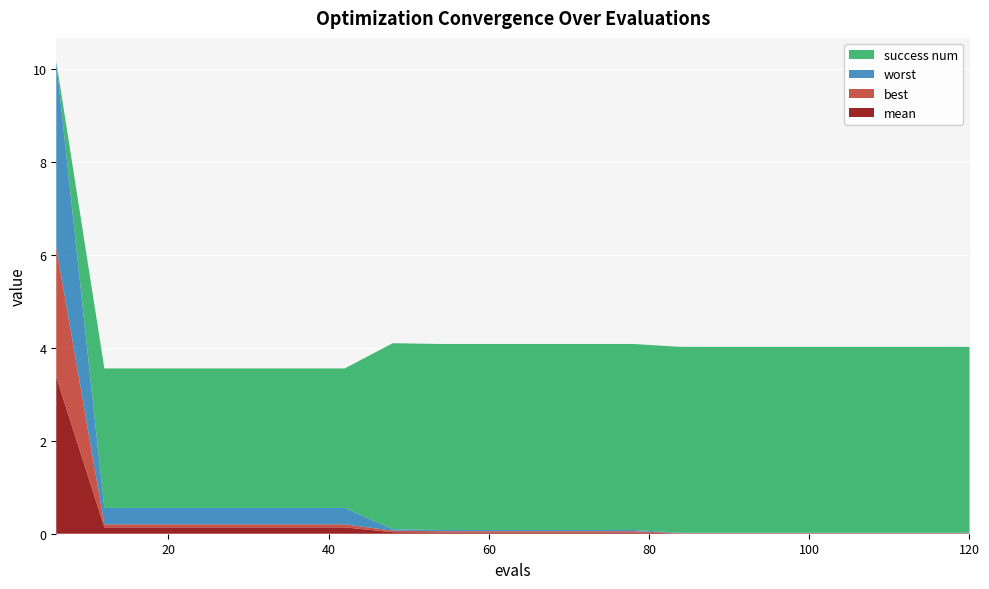

Reading right to left, what are all the values shown in this chart?

mean: 120=0.0	114=0.0	108=0.0	102=0.0	96=0.0	90=0.0	84=0.0	78=0.0	72=0.0	66=0.0	60=0.0	54=0.0	48=0.0	42=0.1	36=0.1	30=0.1	24=0.1	18=0.1	12=0.1	6=3.4
best: 120=0.0	114=0.0	108=0.0	102=0.0	96=0.0	90=0.0	84=0.0	78=0.0	72=0.0	66=0.0	60=0.0	54=0.0	48=0.0	42=0.1	36=0.1	30=0.1	24=0.1	18=0.1	12=0.1	6=2.8
worst: 120=0.0	114=0.0	108=0.0	102=0.0	96=0.0	90=0.0	84=0.0	78=0.0	72=0.0	66=0.0	60=0.0	54=0.0	48=0.0	42=0.4	36=0.4	30=0.4	24=0.4	18=0.4	12=0.4	6=4.0
success num: 120=4.0	114=4.0	108=4.0	102=4.0	96=4.0	90=4.0	84=4.0	78=4.0	72=4.0	66=4.0	60=4.0	54=4.0	48=4.0	42=3.0	36=3.0	30=3.0	24=3.0	18=3.0	12=3.0	6=0.0